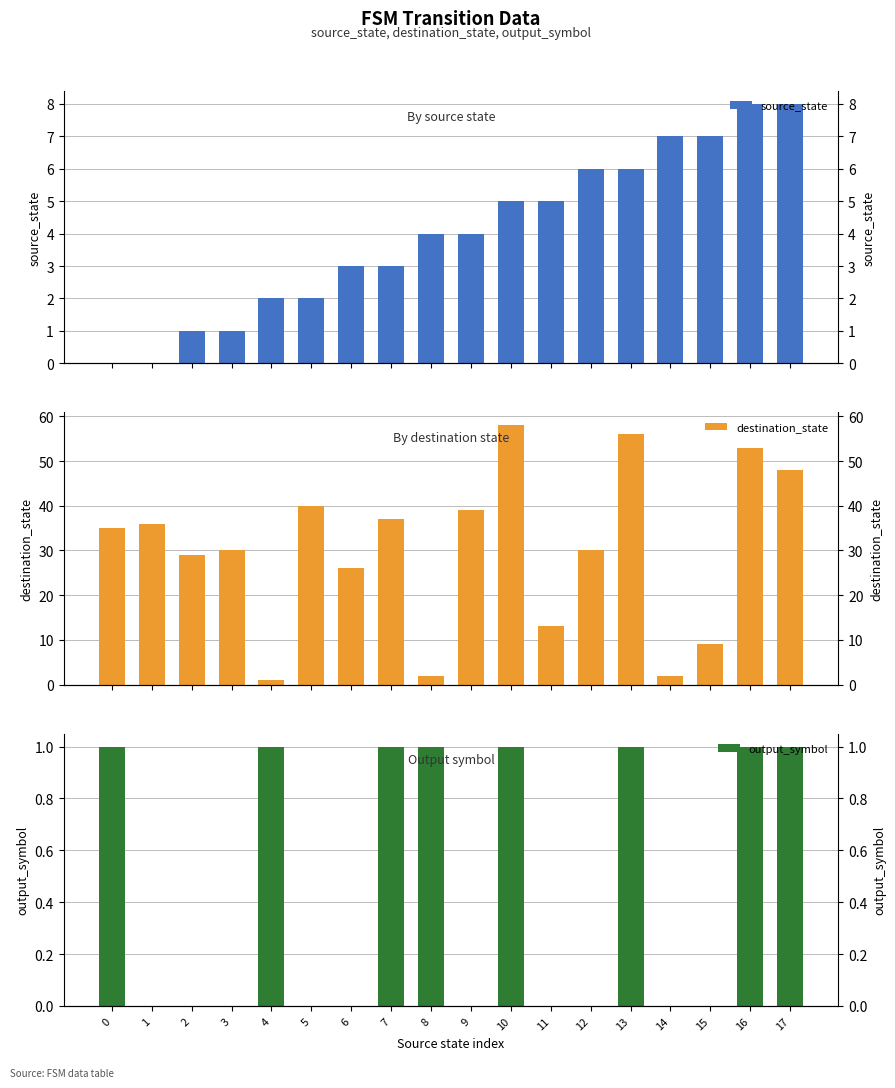

Which series has the widest spread of values?

destination_state